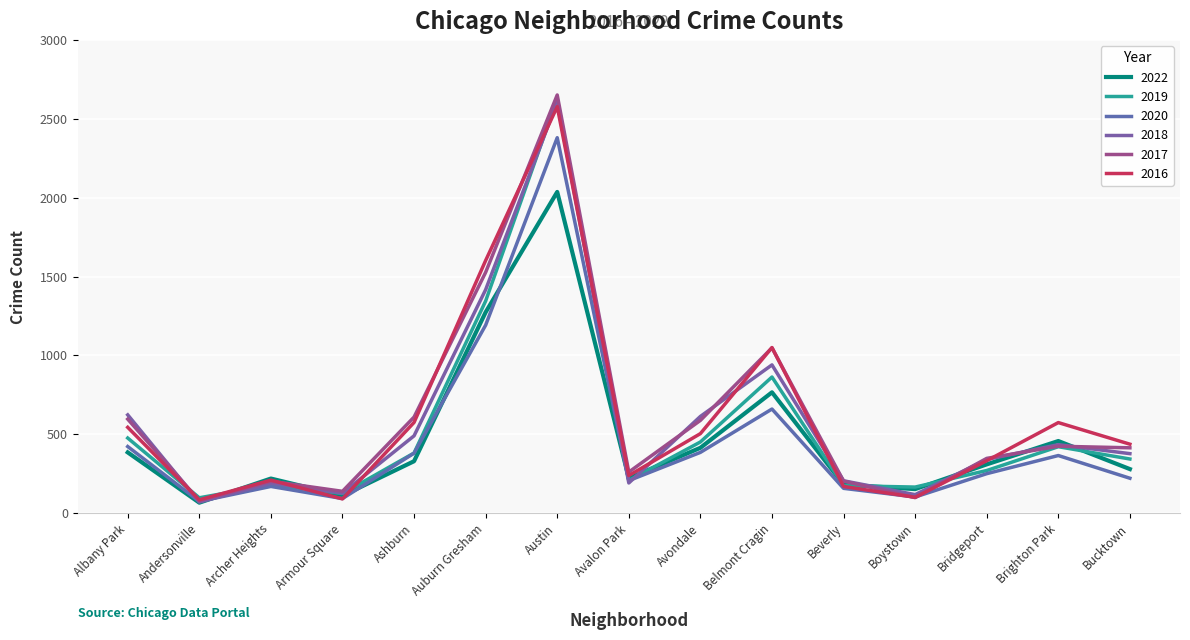

How many lines are shown in the chart?

6